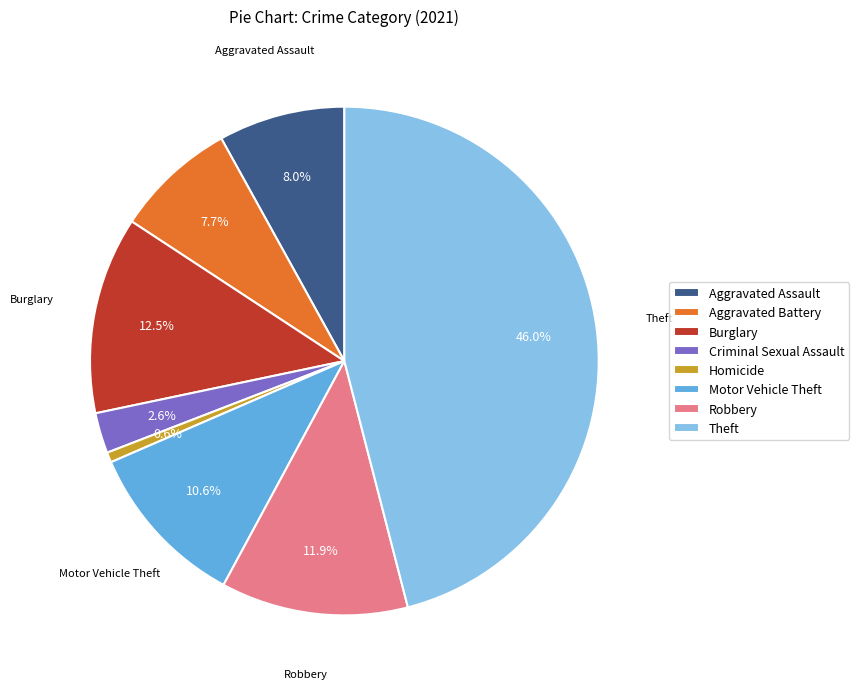

How many segments does this pie chart have?

8